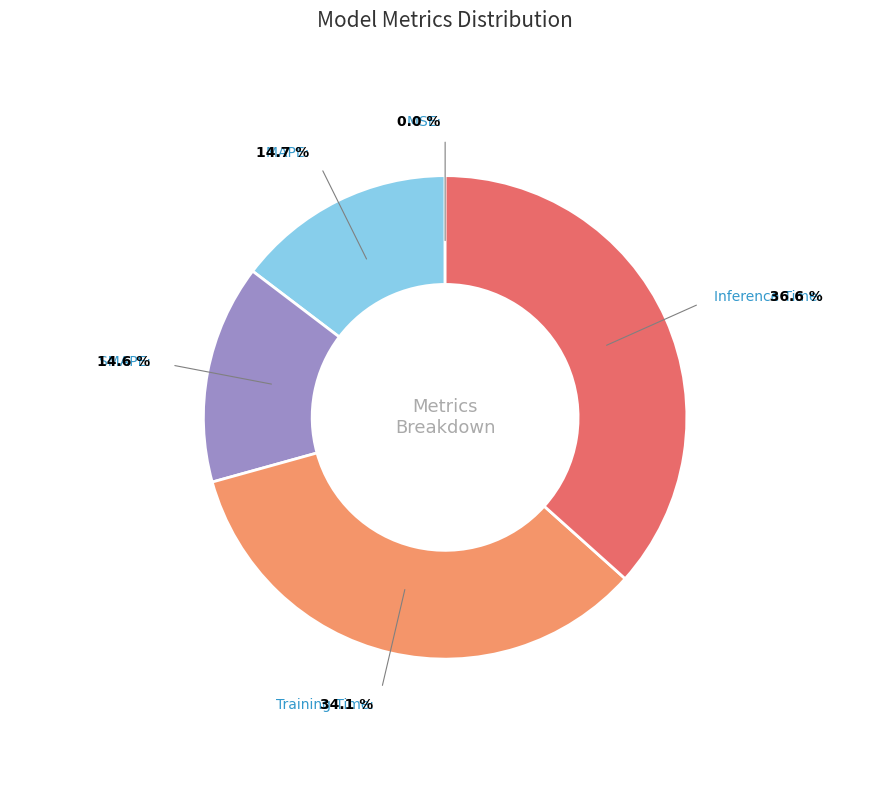

Does any single category account for the majority?

No